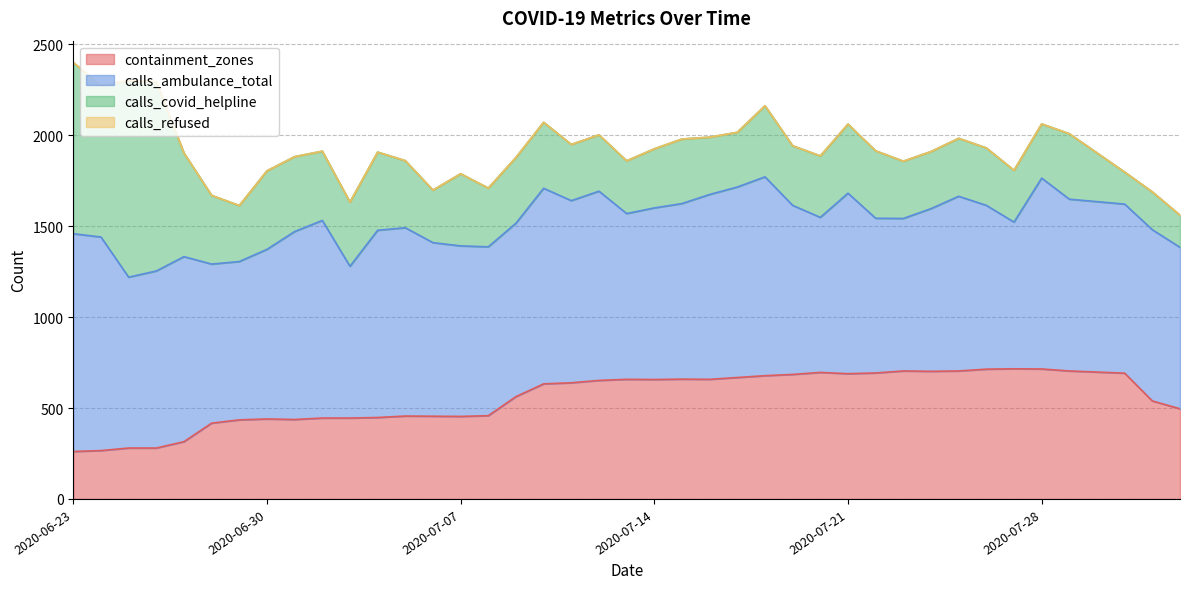

At which label is calls_refused closest to 0?

2020-06-23